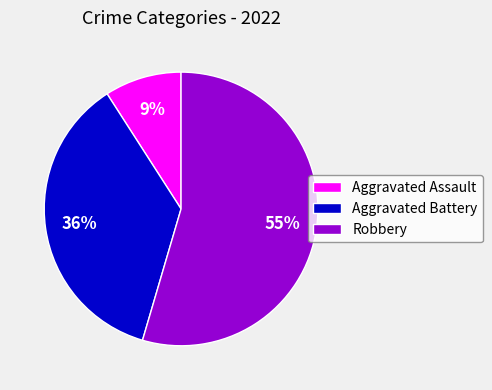

To the nearest percent, what is the combined percentage of Robbery and Aggravated Battery?

91%